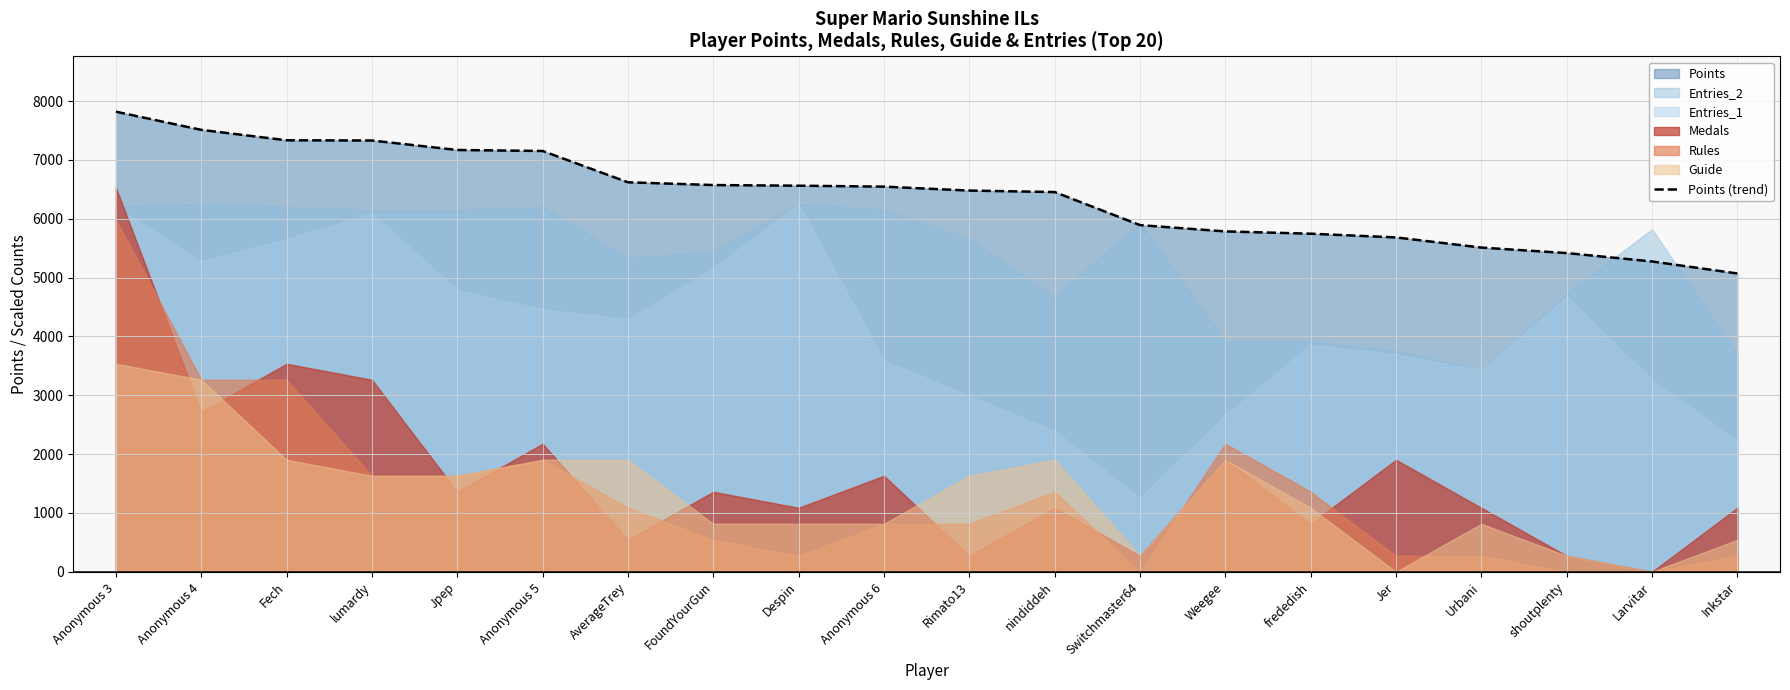

What position from the right is AverageTrey?

14